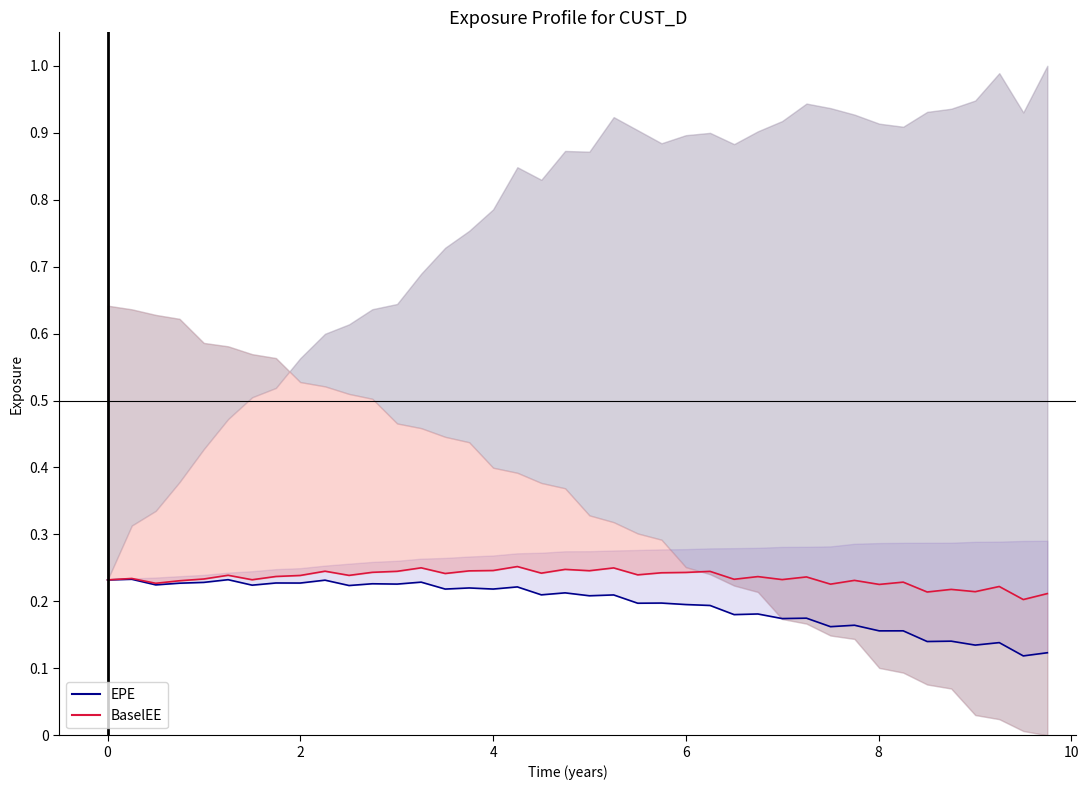

Which series has the largest total across all categories?

BaselEE